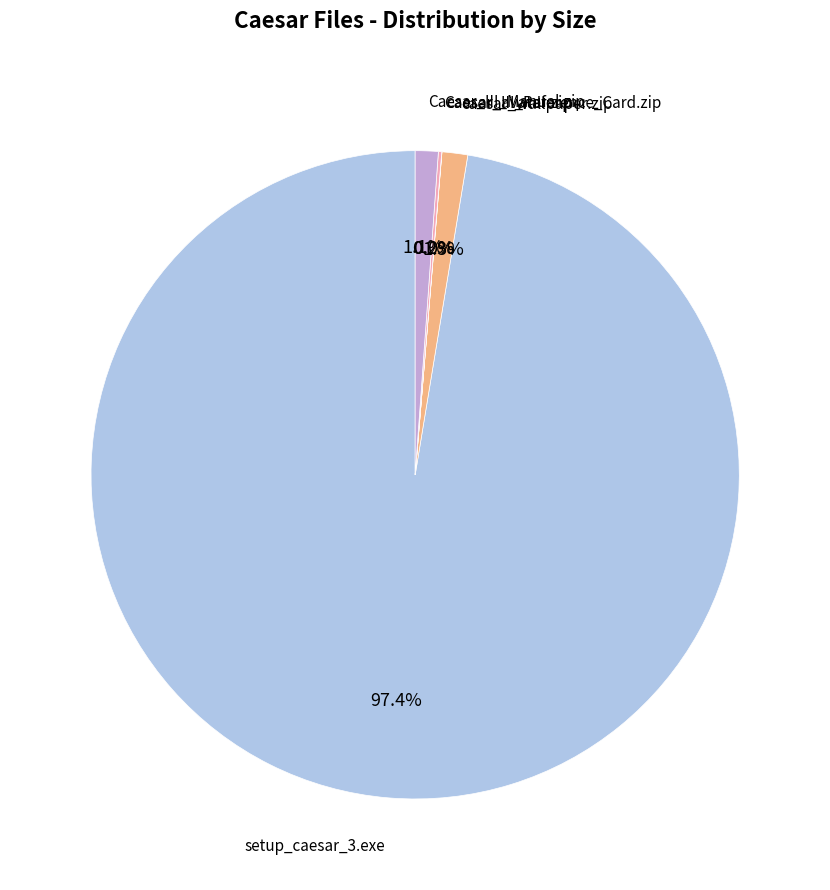

Is there a majority slice in this chart?

Yes